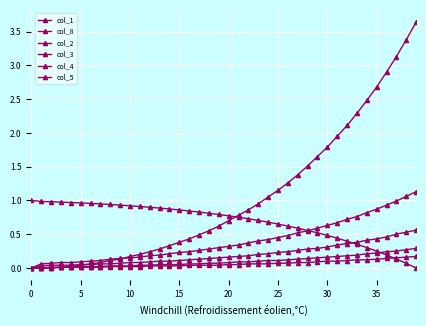

What is the sum of all col_8 values?

41.8